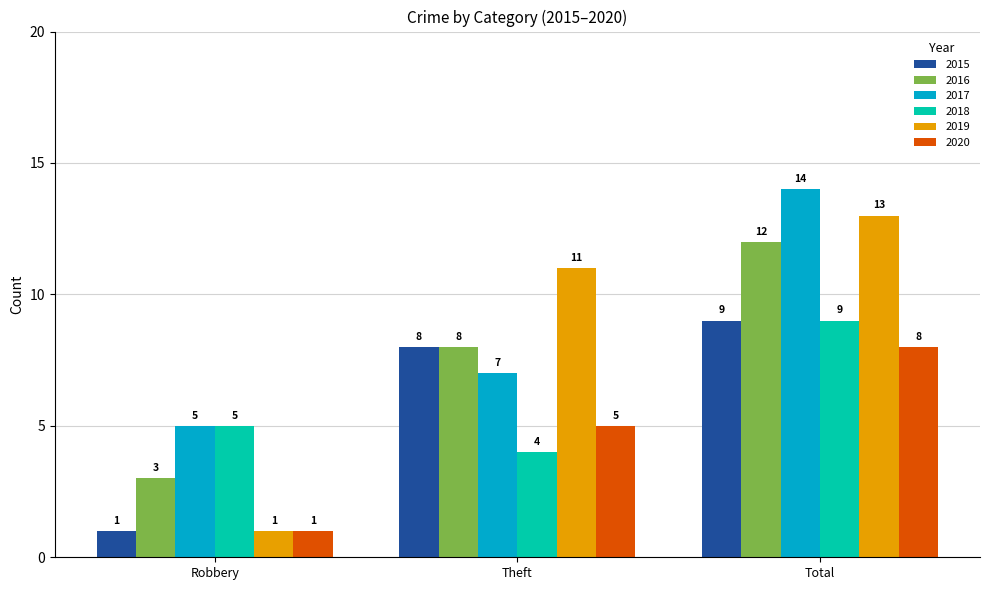

The 2018 series shows 14 at Total. True or false?

False